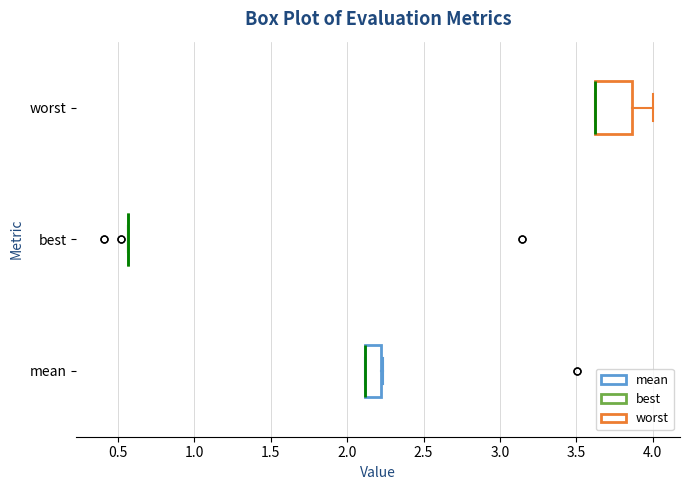

Reading bottom to top, transcribe this box plot: for each box, give where its median line is, the range the box spans, and where its two whiskers end, as read against the x-axis. The values are not printed on the chart, so give them approximately, as read against the axis.

mean: median 2.10 (drawn on the box's left edge), box 2.10 to 2.20, whiskers 2.10 to 2.25
best: box collapsed to a line at 0.55, whiskers 0.55 to 0.55
worst: median 3.65 (drawn on the box's left edge), box 3.65 to 3.85, whiskers 3.65 to 4.00